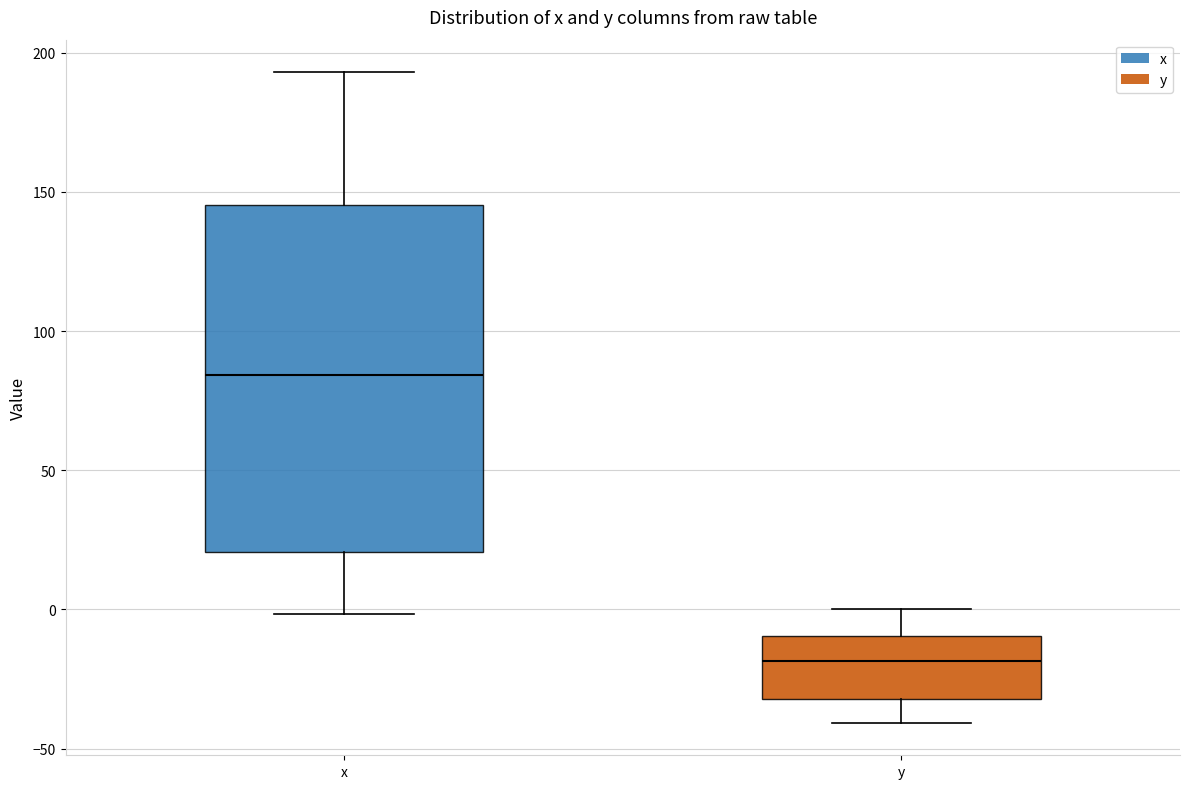

Reading left to right, transcribe this box plot: for each box, give where its median line is, the range the box spans, and where its two whiskers end, as read against the y-axis. The values are not printed on the chart, so give them approximately, as read against the axis.

x: median 85, box 20 to 145, whiskers 0 to 195
y: median -20, box -30 to -10, whiskers -40 to 0